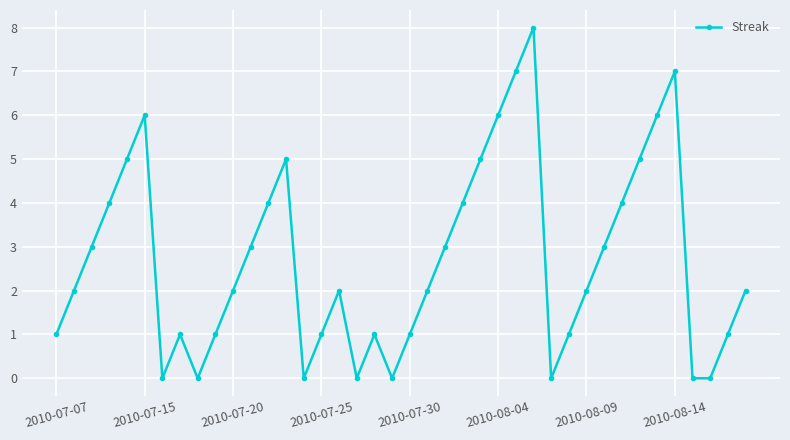

What is the greatest value displayed?

8